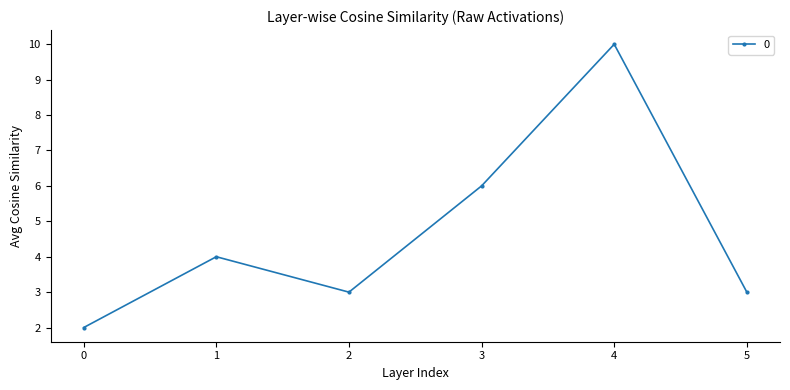

How many interior local peaks (higher than both neighbors) does the data have?

2